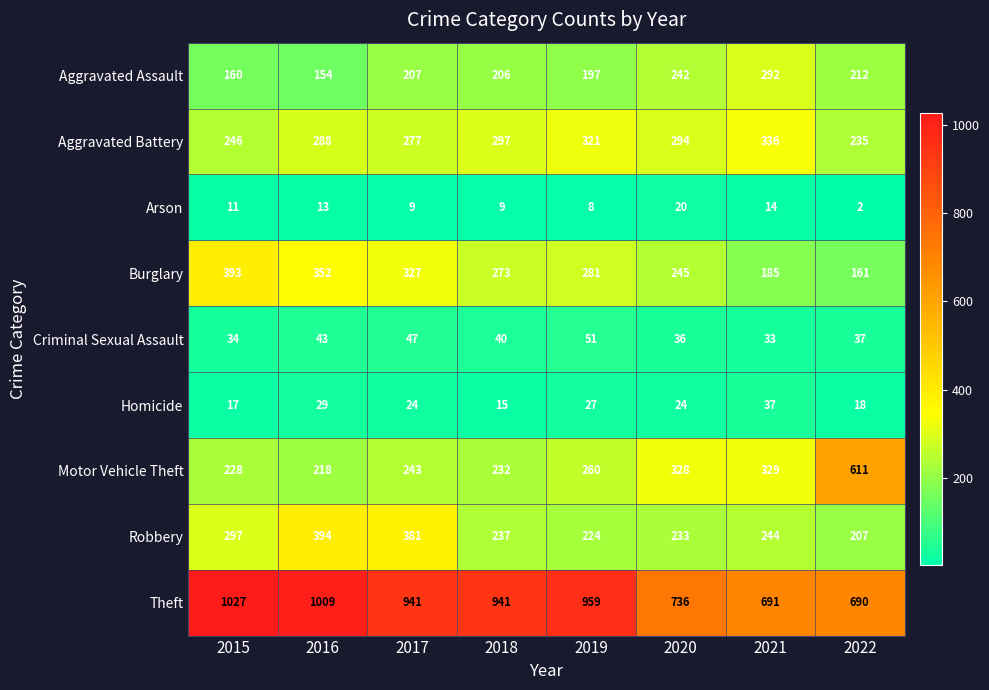

Which series has the largest total across all categories?

Theft